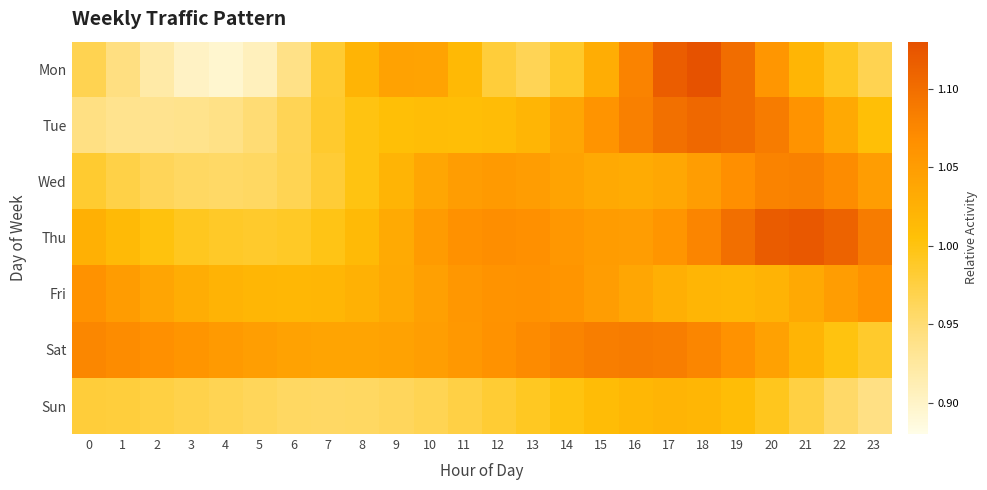

Reading right to left, list all the values displayed in this chart.

Mon: 23=1.0	22=1.0	21=1.0	20=1.1	19=1.1	18=1.1	17=1.1	16=1.1	15=1.0	14=1.0	13=1.0	12=1.0	11=1.0	10=1.0	9=1.0	8=1.0	7=1.0	6=0.9	5=0.9	4=0.9	3=0.9	2=0.9	1=0.9	0=1.0
Tue: 23=1.0	22=1.0	21=1.1	20=1.1	19=1.1	18=1.1	17=1.1	16=1.1	15=1.1	14=1.0	13=1.0	12=1.0	11=1.0	10=1.0	9=1.0	8=1.0	7=1.0	6=1.0	5=0.9	4=0.9	3=0.9	2=0.9	1=0.9	0=0.9
Wed: 23=1.0	22=1.1	21=1.1	20=1.1	19=1.1	18=1.0	17=1.0	16=1.0	15=1.0	14=1.0	13=1.0	12=1.1	11=1.0	10=1.0	9=1.0	8=1.0	7=1.0	6=1.0	5=1.0	4=1.0	3=1.0	2=1.0	1=1.0	0=1.0
Thu: 23=1.1	22=1.1	21=1.1	20=1.1	19=1.1	18=1.1	17=1.1	16=1.0	15=1.1	14=1.1	13=1.1	12=1.1	11=1.1	10=1.1	9=1.0	8=1.0	7=1.0	6=1.0	5=1.0	4=1.0	3=1.0	2=1.0	1=1.0	0=1.0
Fri: 23=1.1	22=1.0	21=1.0	20=1.0	19=1.0	18=1.0	17=1.0	16=1.0	15=1.0	14=1.1	13=1.1	12=1.1	11=1.1	10=1.0	9=1.0	8=1.0	7=1.0	6=1.0	5=1.0	4=1.0	3=1.0	2=1.0	1=1.1	0=1.1
Sat: 23=1.0	22=1.0	21=1.0	20=1.0	19=1.1	18=1.1	17=1.1	16=1.1	15=1.1	14=1.1	13=1.1	12=1.1	11=1.1	10=1.0	9=1.0	8=1.0	7=1.0	6=1.0	5=1.0	4=1.1	3=1.1	2=1.1	1=1.1	0=1.1
Sun: 23=0.9	22=1.0	21=1.0	20=1.0	19=1.0	18=1.0	17=1.0	16=1.0	15=1.0	14=1.0	13=1.0	12=1.0	11=1.0	10=1.0	9=1.0	8=1.0	7=1.0	6=1.0	5=1.0	4=1.0	3=1.0	2=1.0	1=1.0	0=1.0